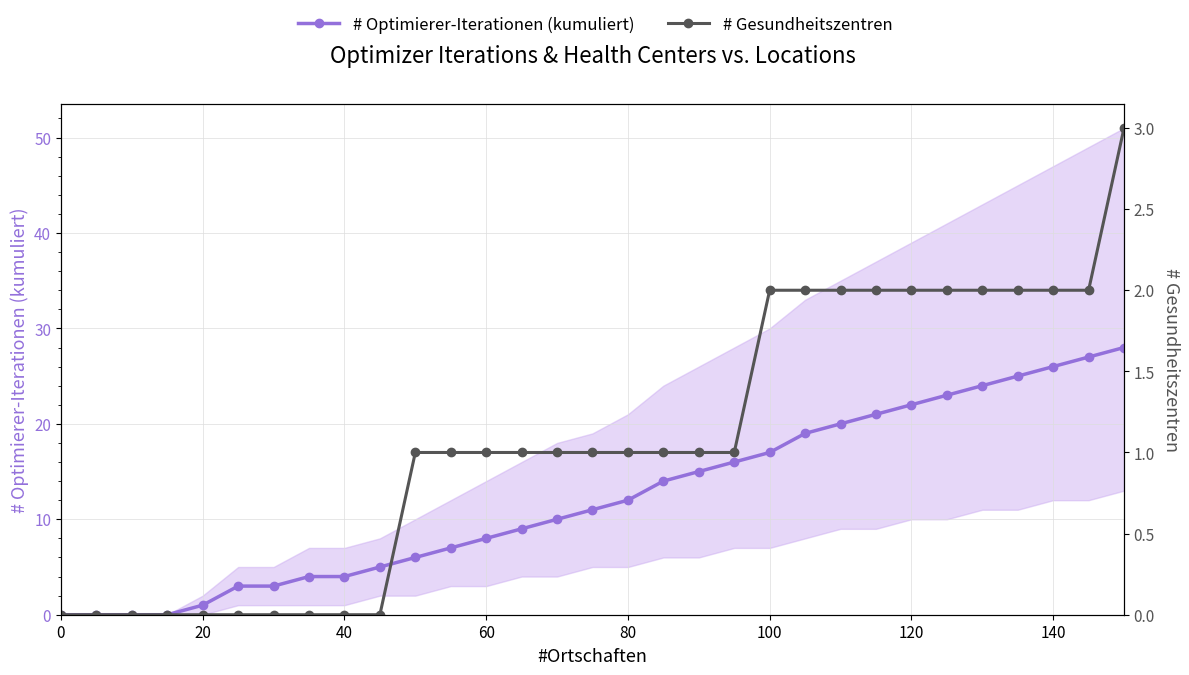

Is it true that # Gesundheitszentren equals 0 at 20?

True